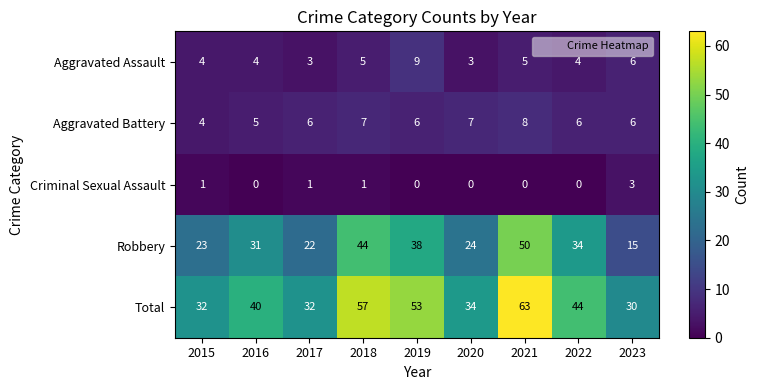

What is the difference between the maximum and second lowest values in the Aggravated Battery series?

3